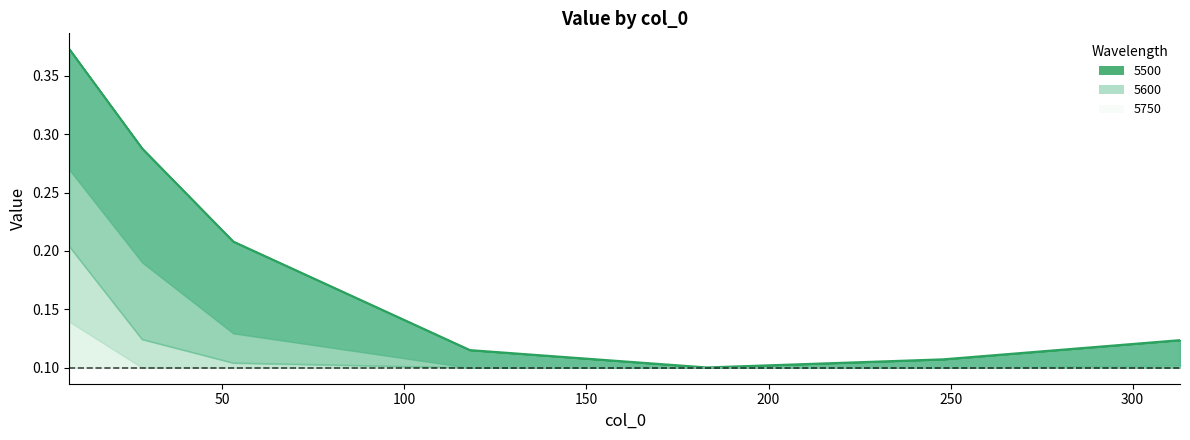

Does the chart display data point markers on the line(s)?

No